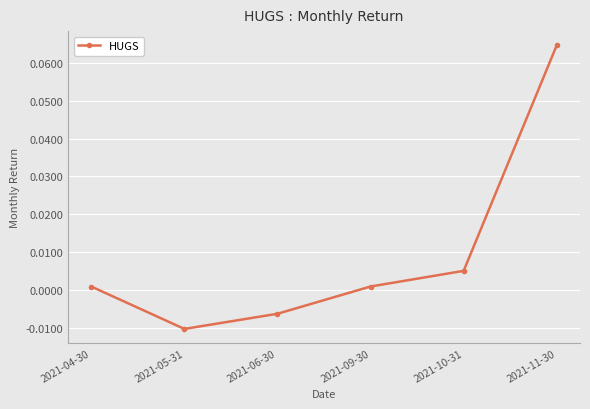

Where does the data first go above 0?

2021-04-30